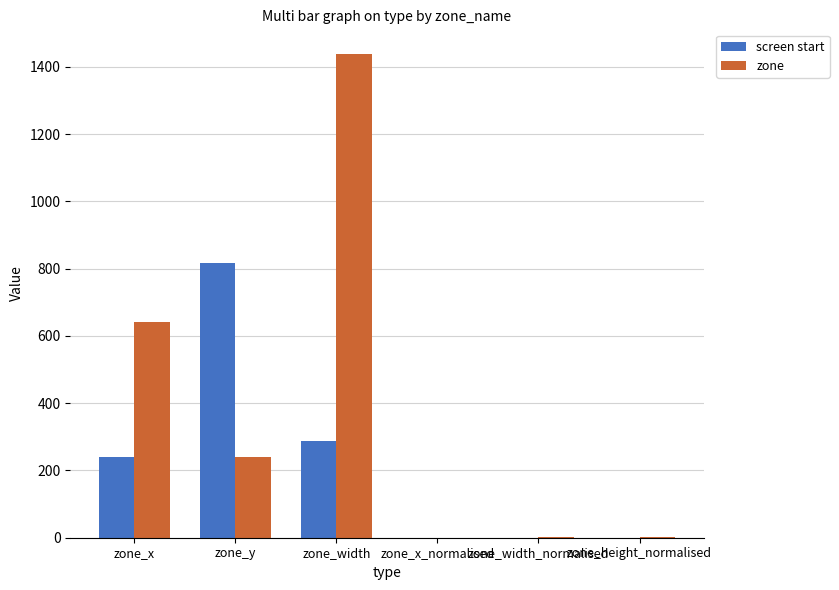

The value of screen start at zone_height_normalised is 0.2. True or false?

True